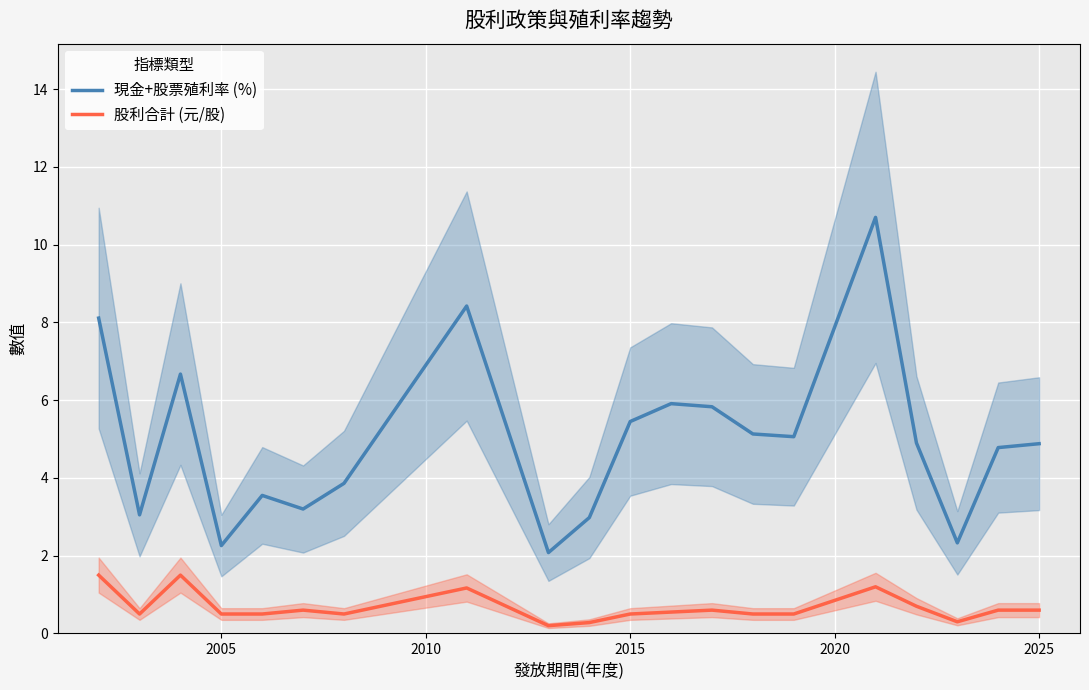

How many interior local valleys does the 股利合計 (元/股) series have?

4